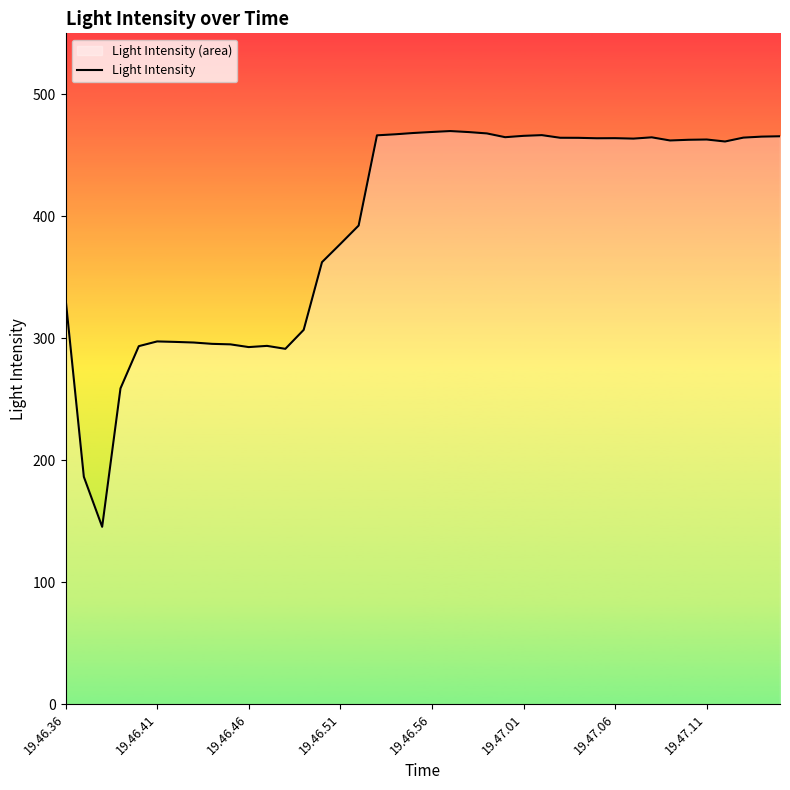

What is the change in value from 19.46.36 to 19.46.41?

-35.6